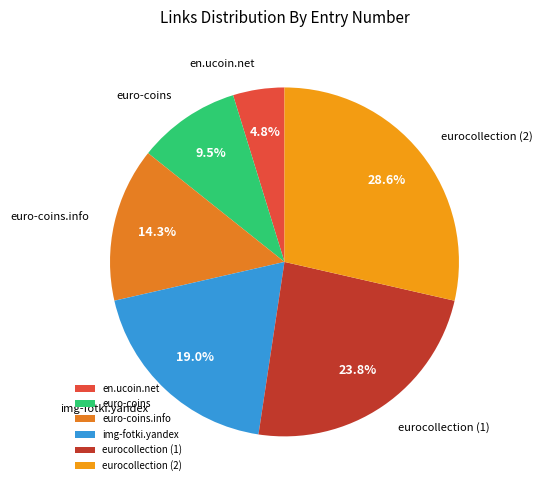

Is there a majority slice in this chart?

No